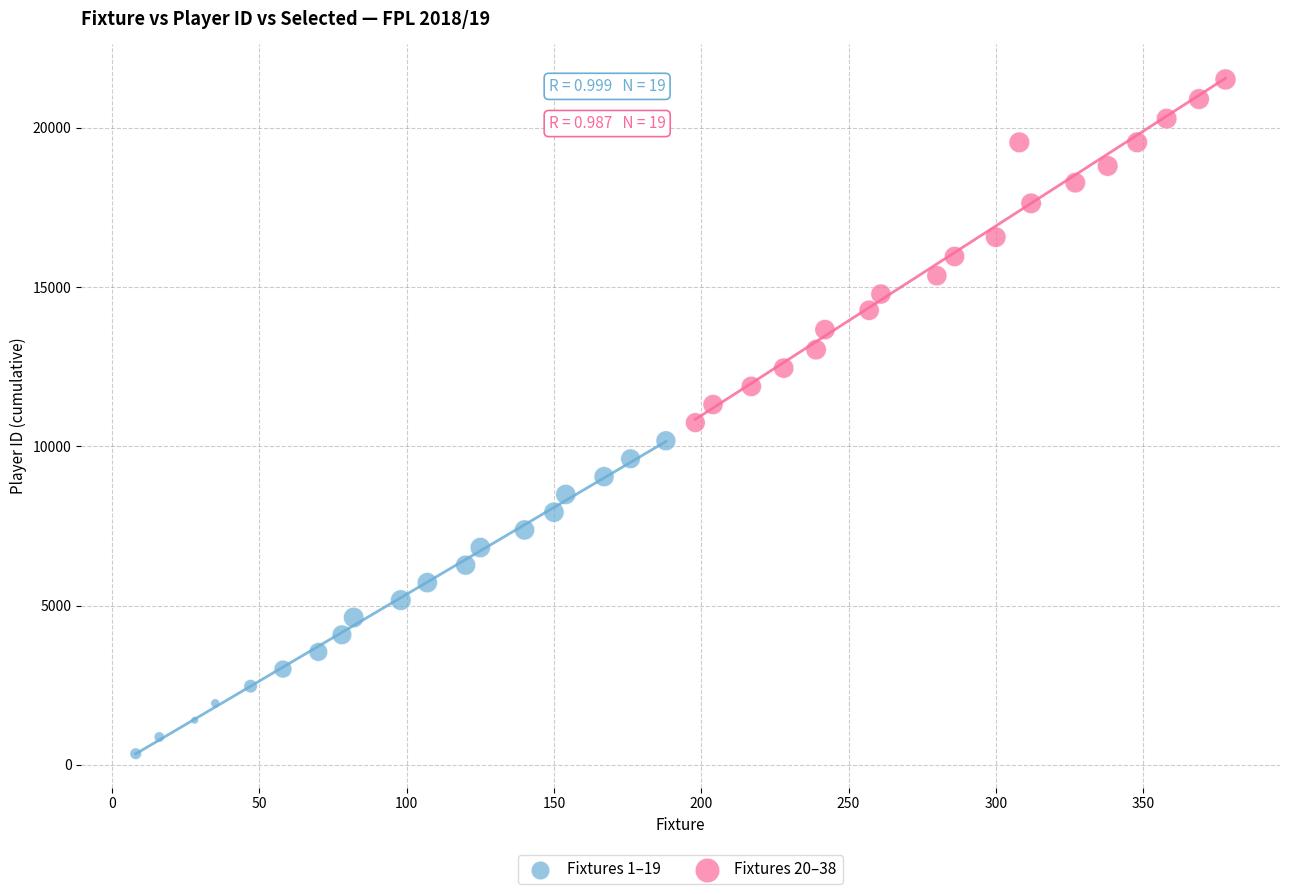

What are all the series names shown in the legend?

Fixtures 1–19, Fixtures 20–38